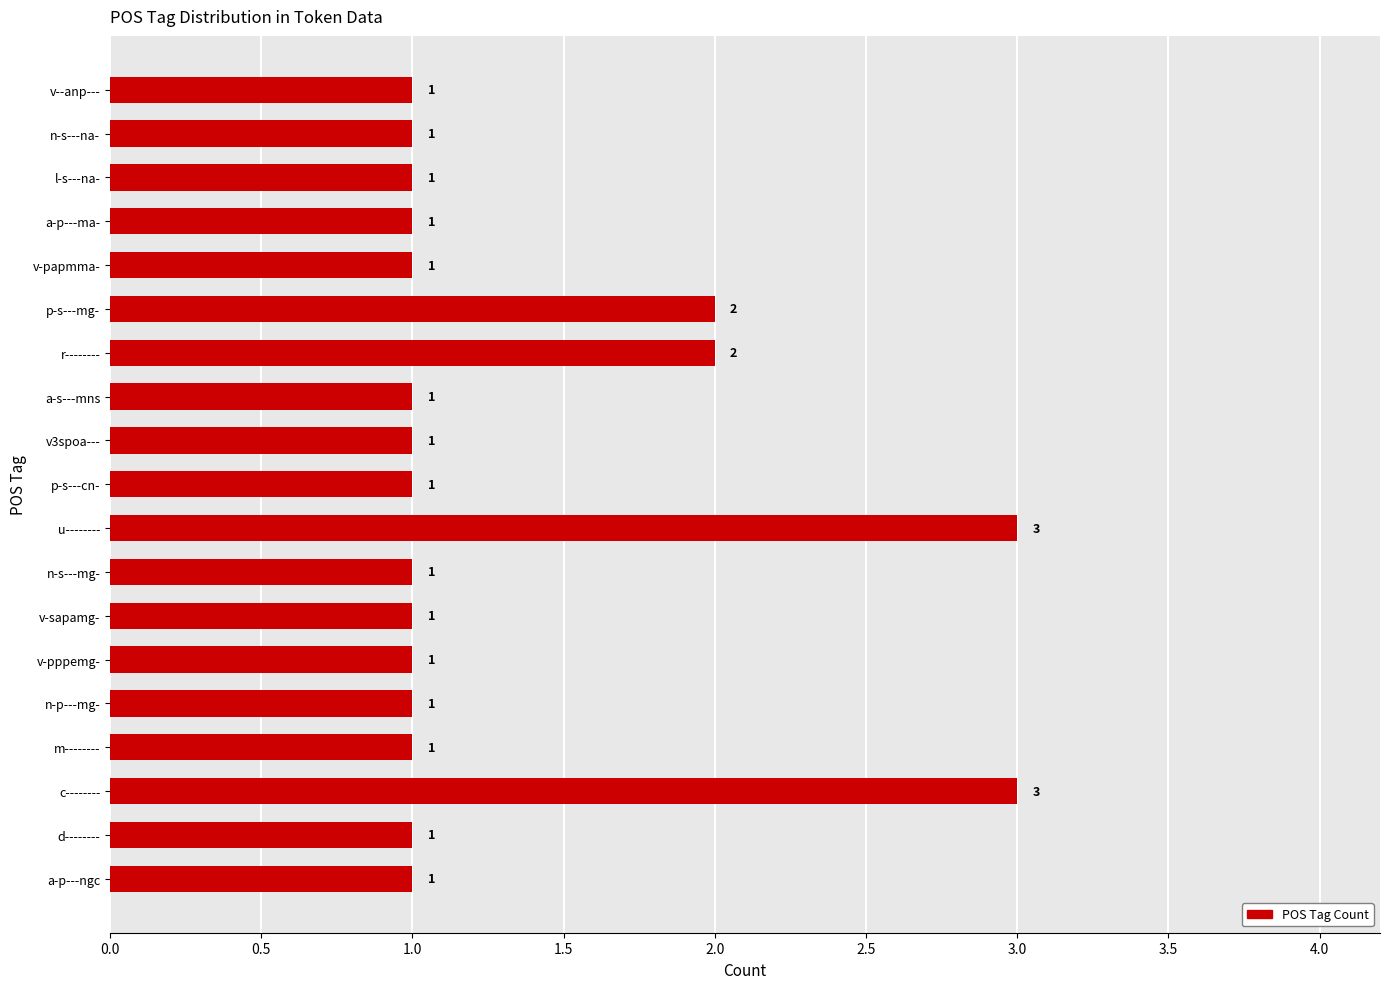

Reading bottom to top, extract all data points from this chart.

1	1	3	1	1	1	1	1	3	1	1	1	2	2	1	1	1	1	1